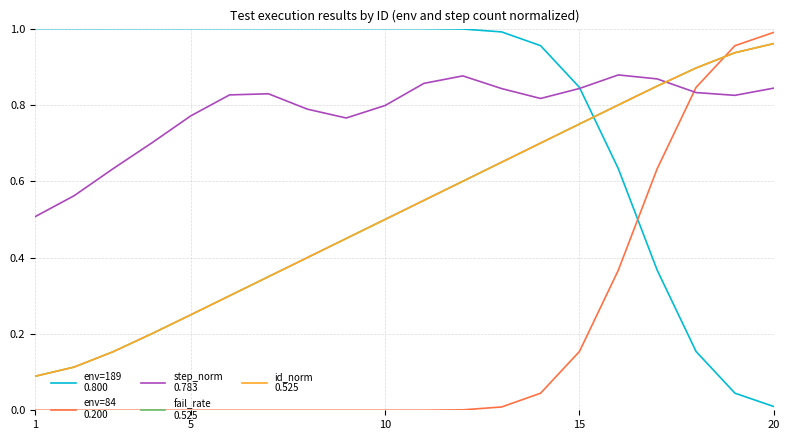

True or false: env=84 has a value of 0.6 at 5.

False